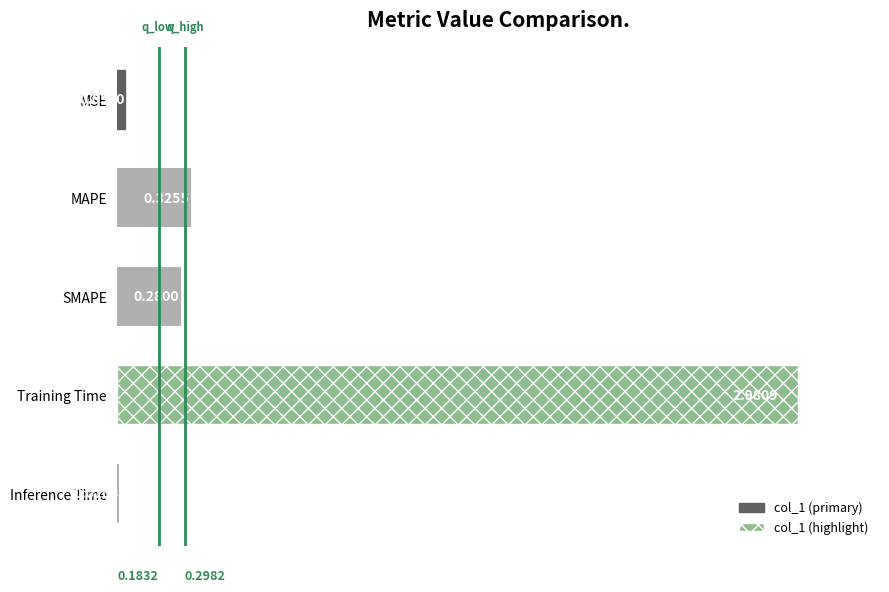

Which category has the highest value across all series?

Training Time